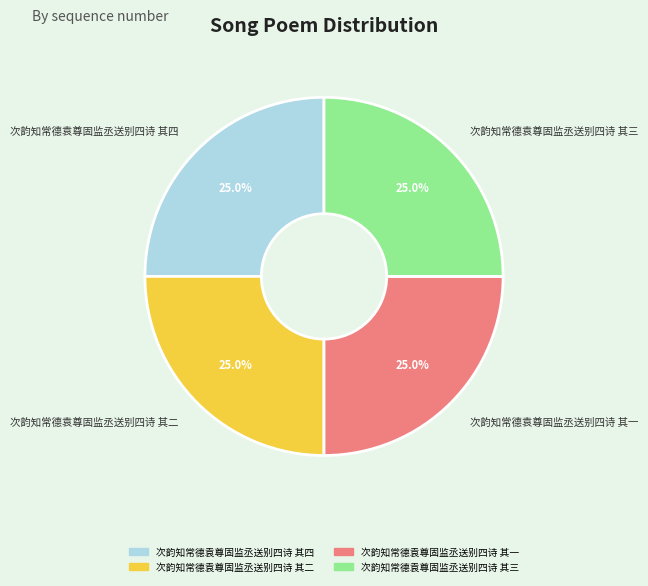

Is there any slice that represents more than half of the pie?

No